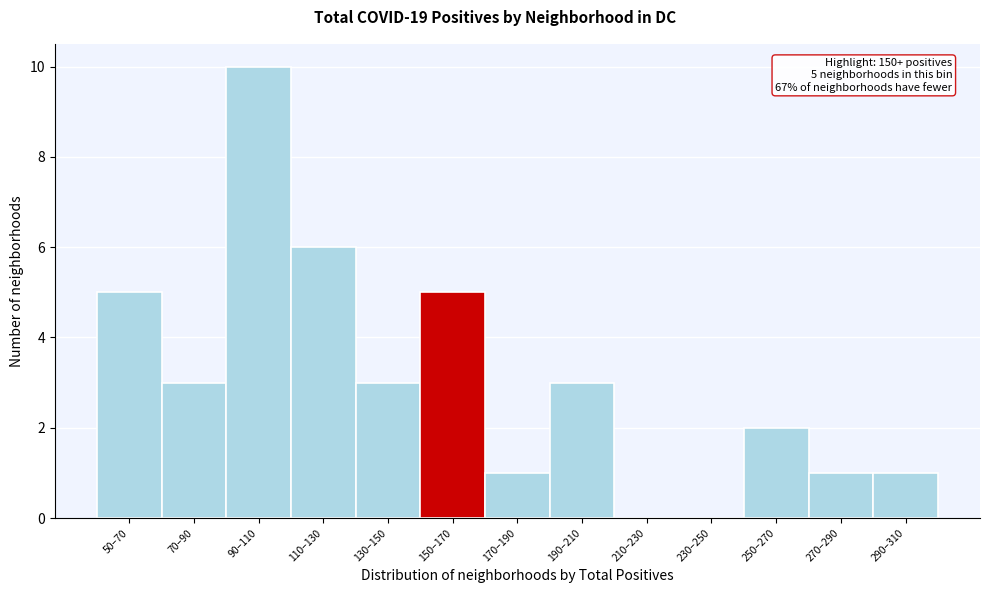

Reading left to right, extract all data points from this chart.

50–70=5	70–90=3	90–110=10	110–130=6	130–150=3	150–170=5	170–190=1	190–210=3	210–230=0	230–250=0	250–270=2	270–290=1	290–310=1